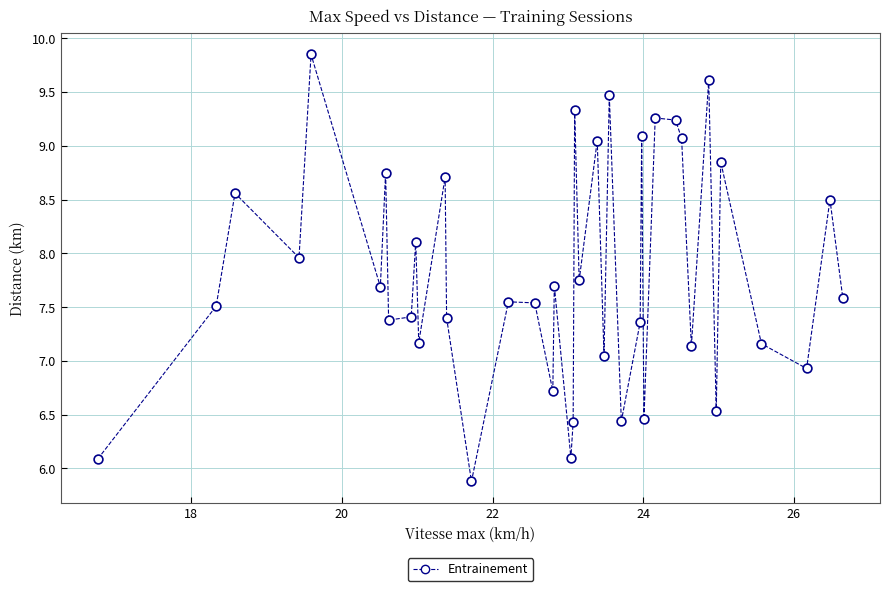

What is the range of X values (max minus min)?

9.9